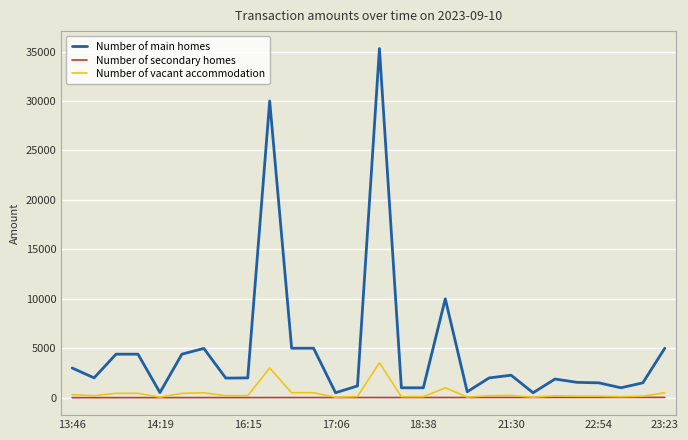

Rank the series by their maximum value, from highest to lowest.

Number of main homes, Number of vacant accommodation, Number of secondary homes